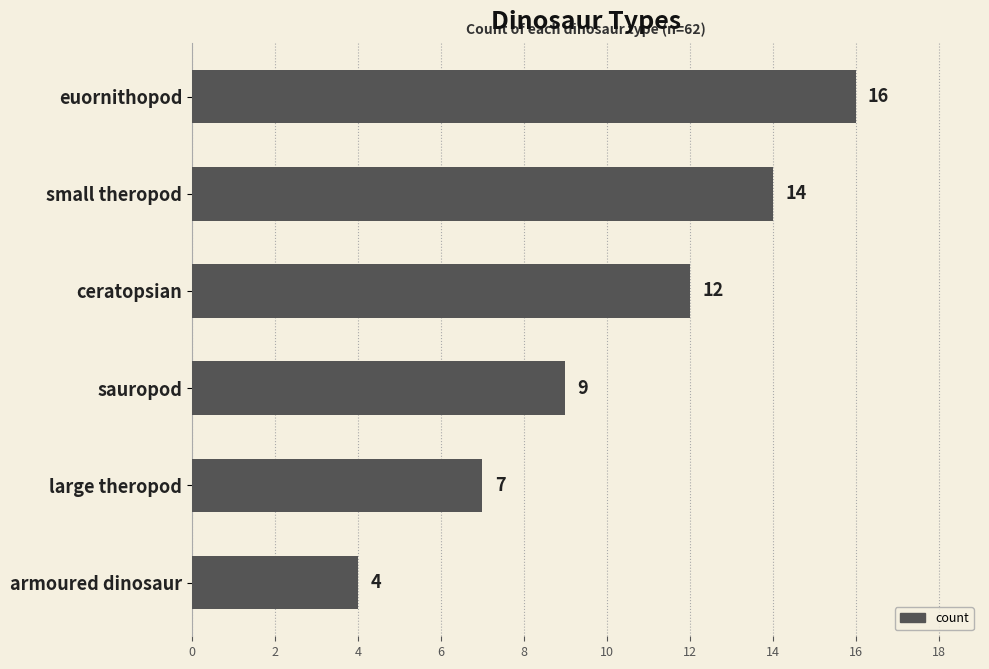

Which has a higher value, large theropod or ceratopsian?

ceratopsian